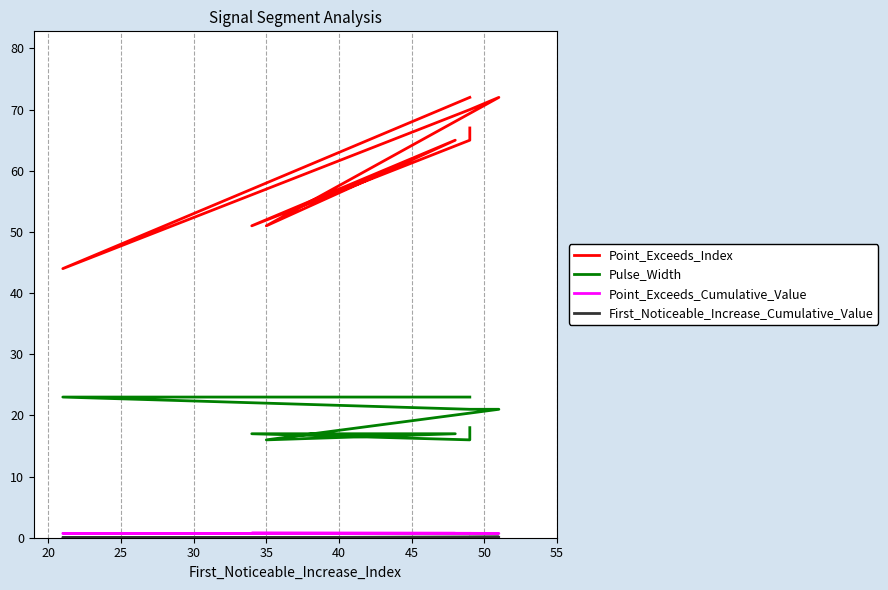

What is the sum of all Point_Exceeds_Index values?

627.0